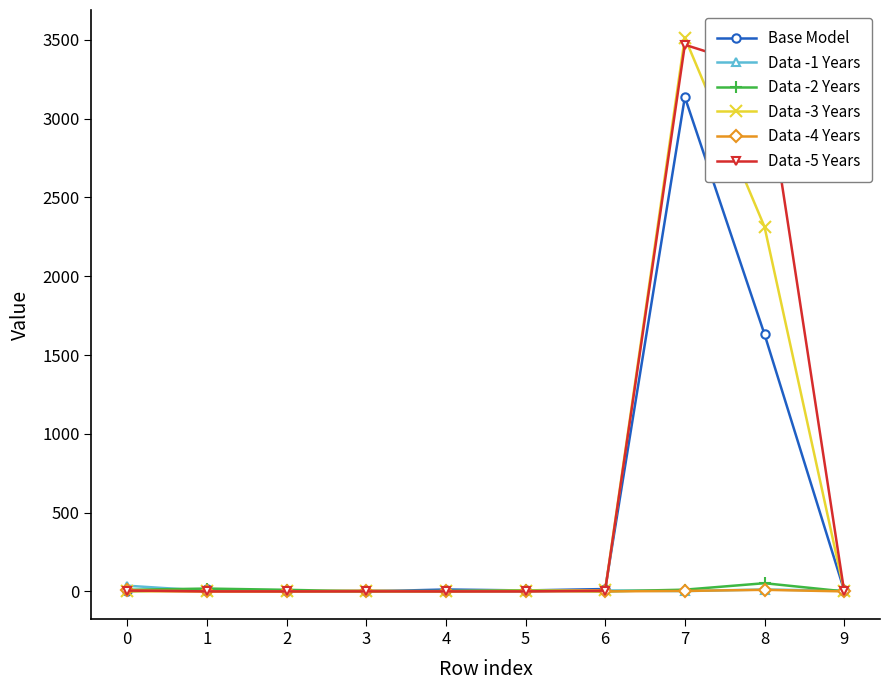

The value of Data -4 Years at 1 is 0. True or false?

True